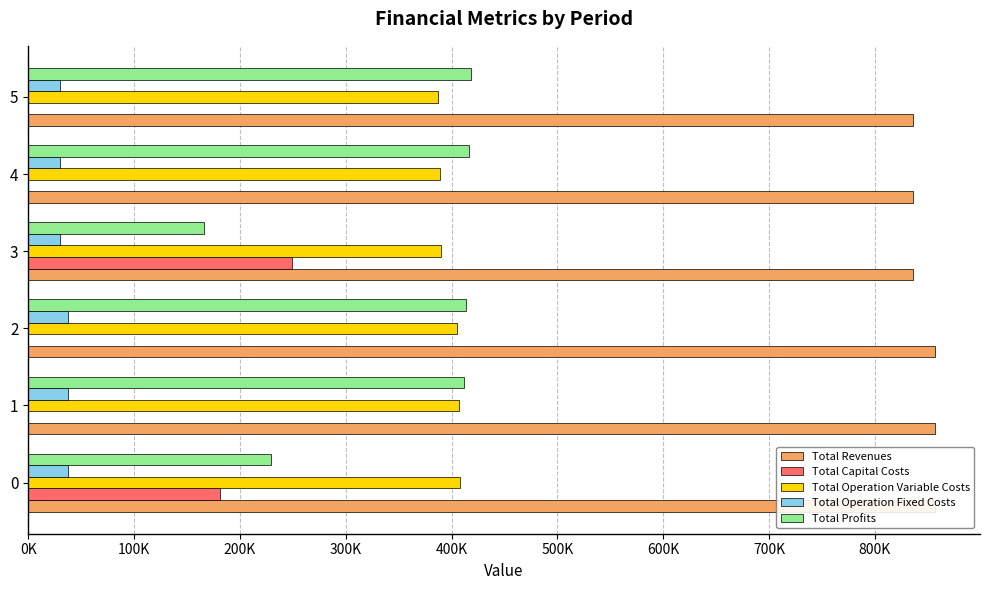

What is the total value across all series at 2?

1712829.9